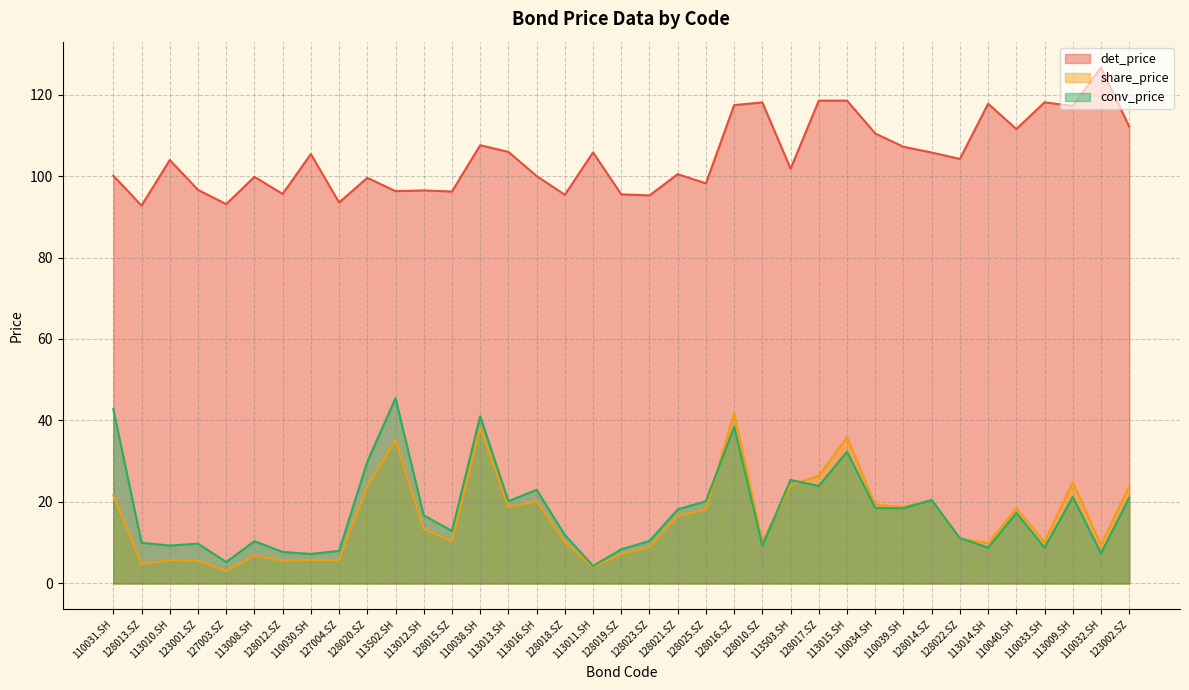

Is it true that det_price equals 107.2 at 110039.SH?

True